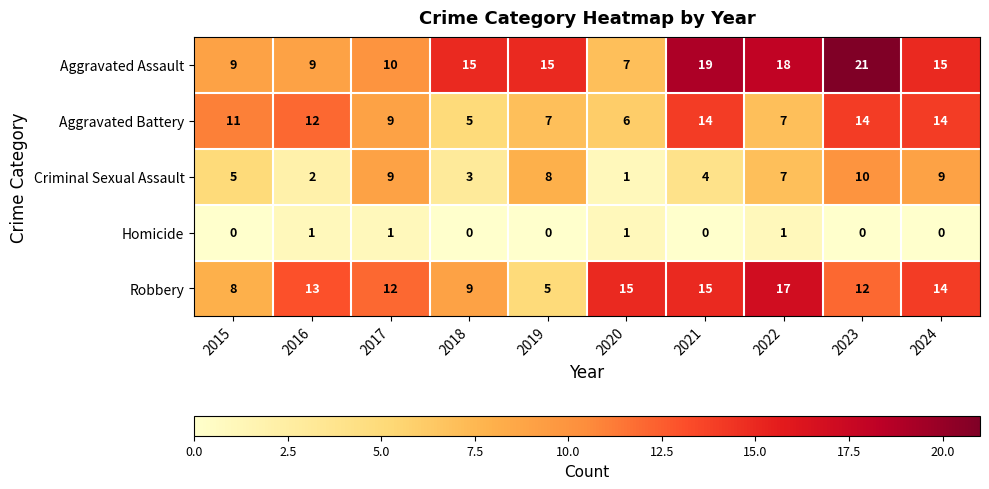

Which series has the largest total across all categories?

Aggravated Assault